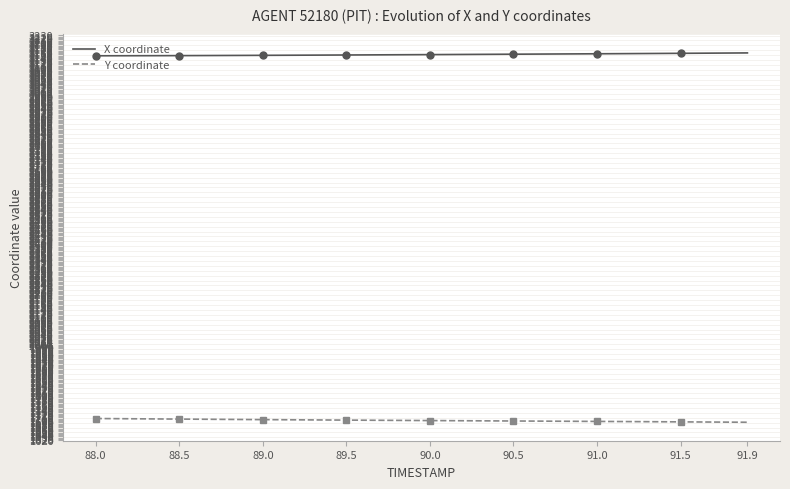

What are all the series names shown in the legend?

X coordinate, Y coordinate